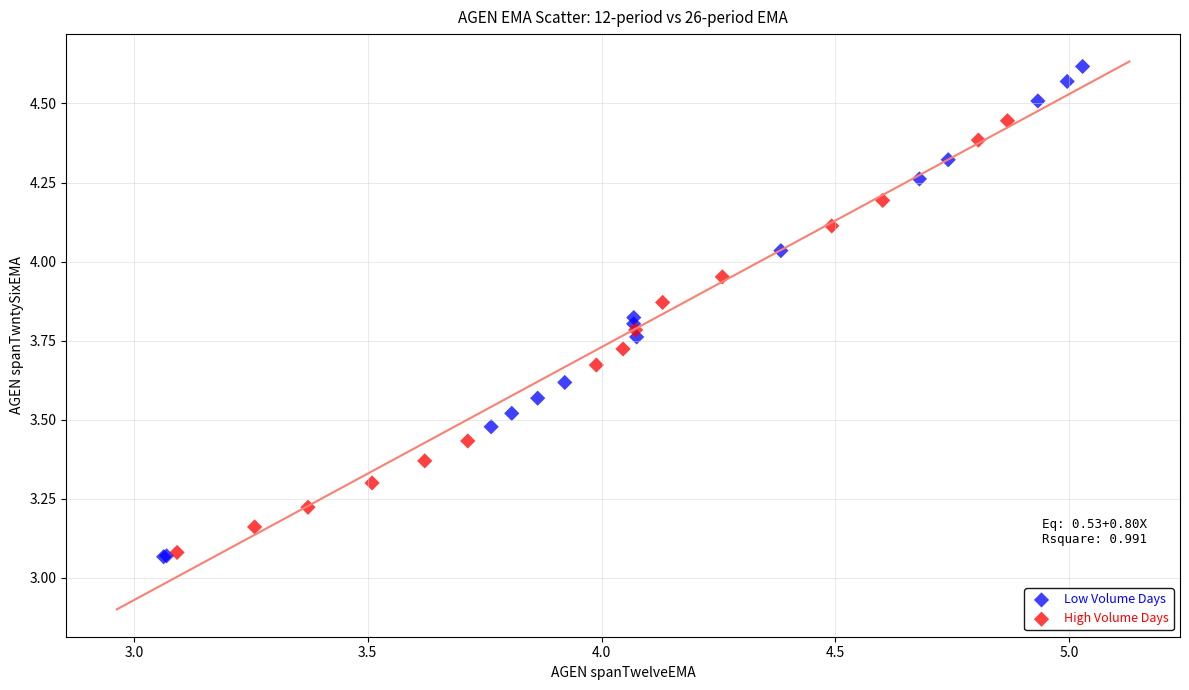

Which series has the largest Y range (max minus min)?

Low Volume Days